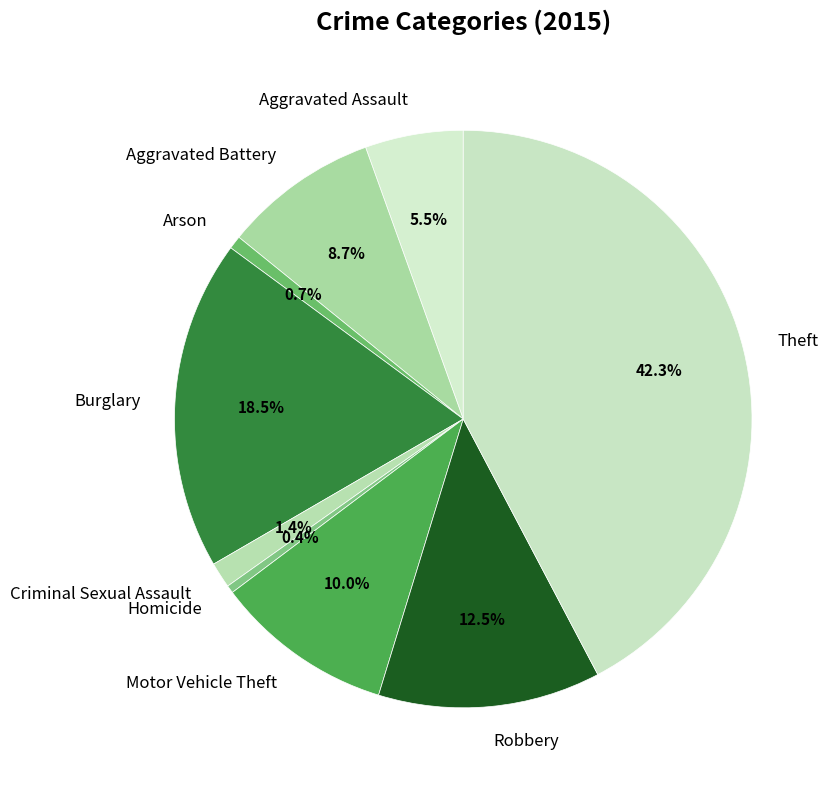

Count the number of slices in the pie.

9